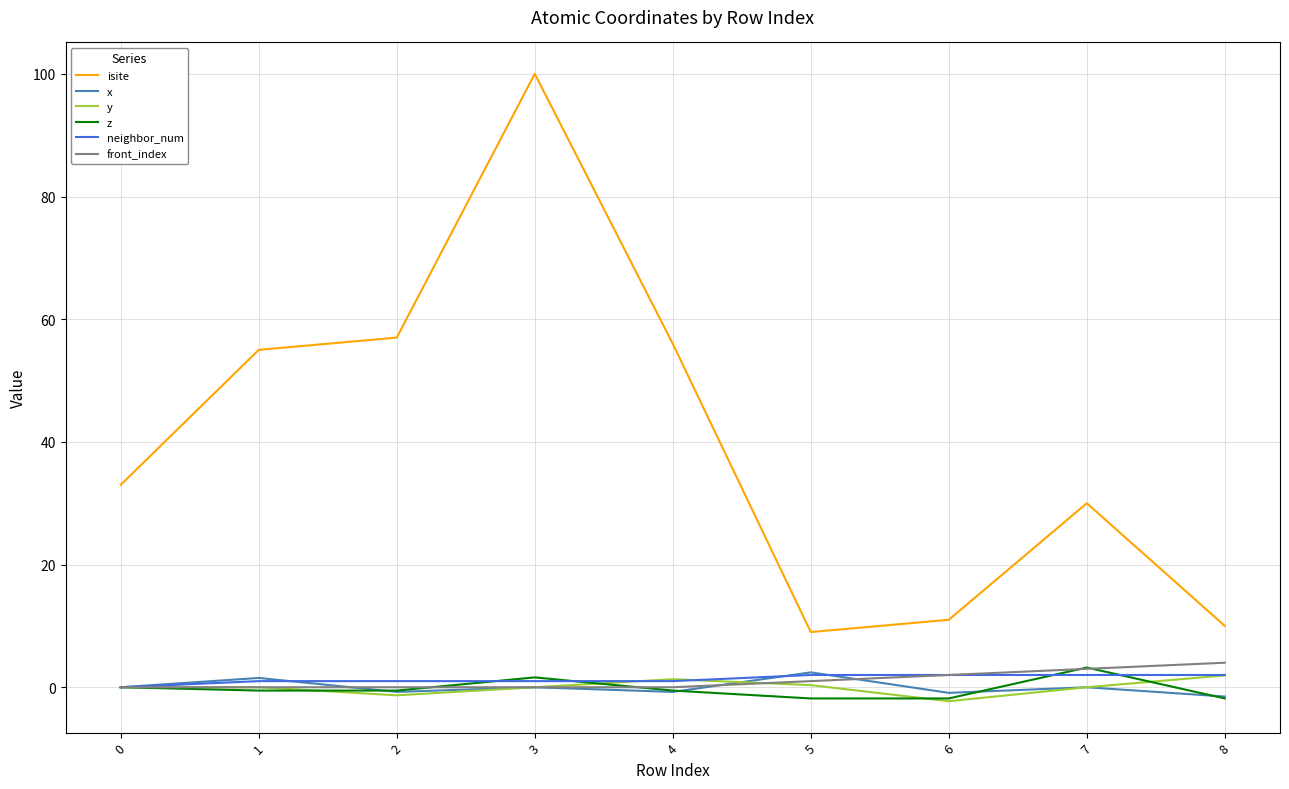

Which series has the largest range (max minus min)?

isite